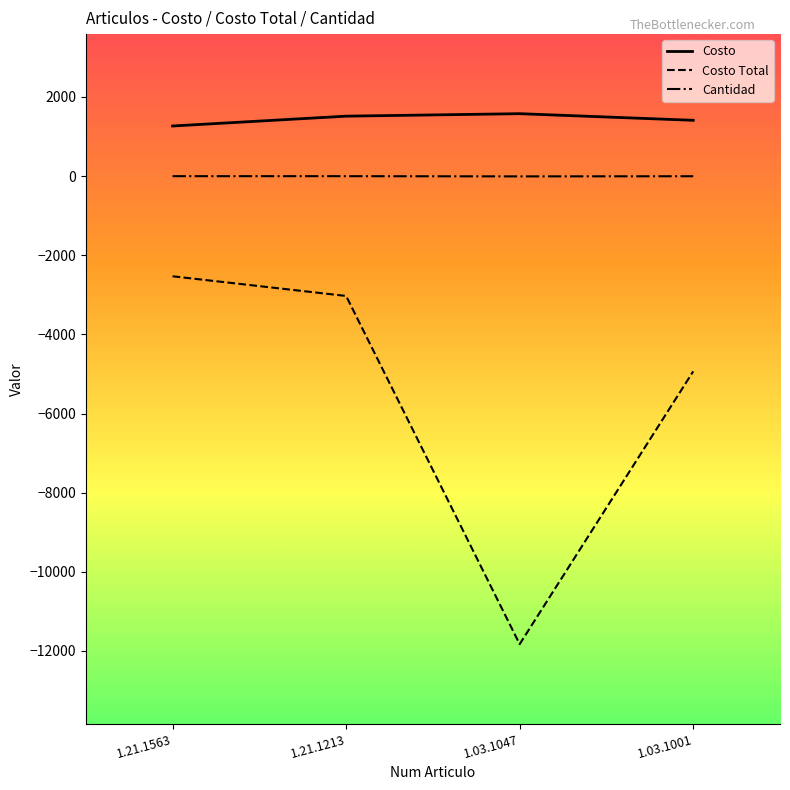

Which series has the largest total across all categories?

Costo